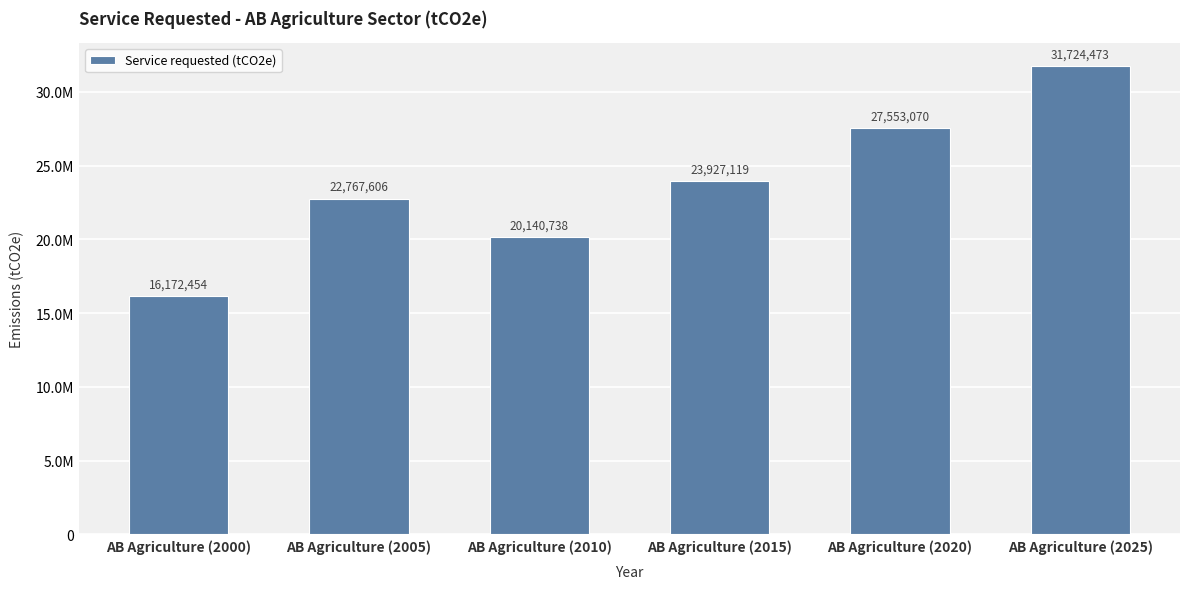

What is the approximate value at AB Agriculture (2005)?

22767605.5